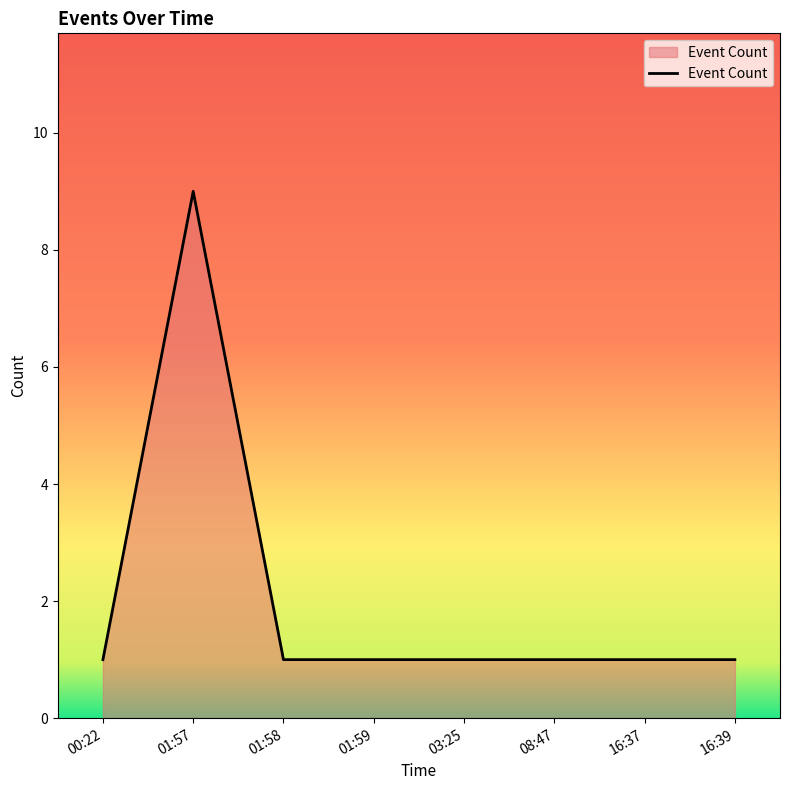

The value at 16:39 is 1. True or false?

True